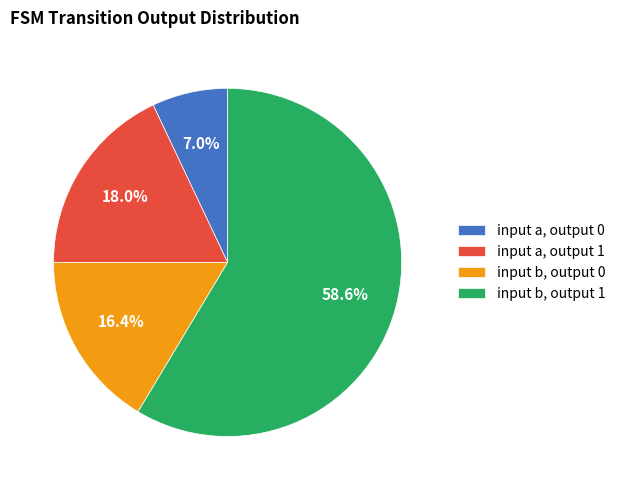

To the nearest percent, what is the average slice percentage?

25%